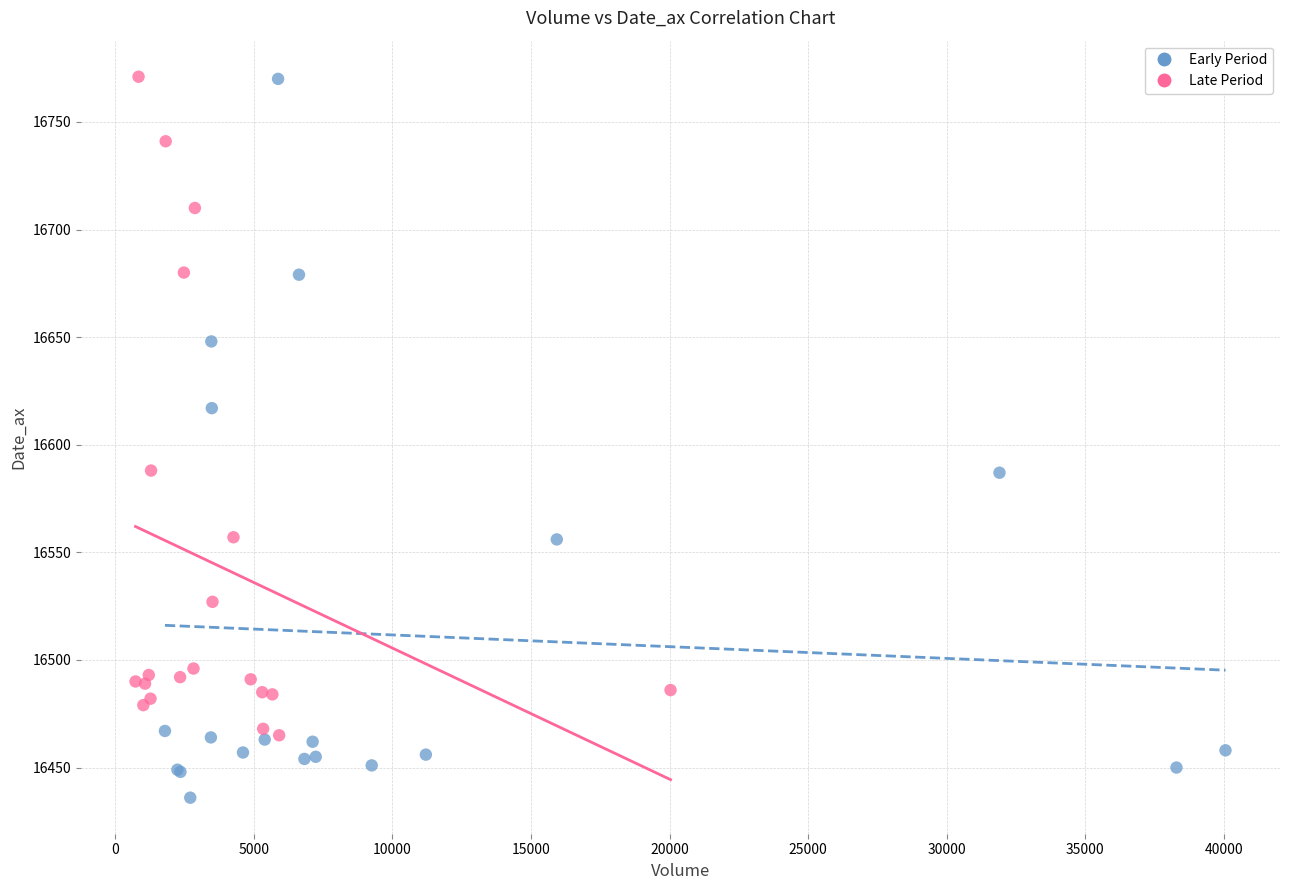

Which series reaches the minimum Y coordinate?

Early Period